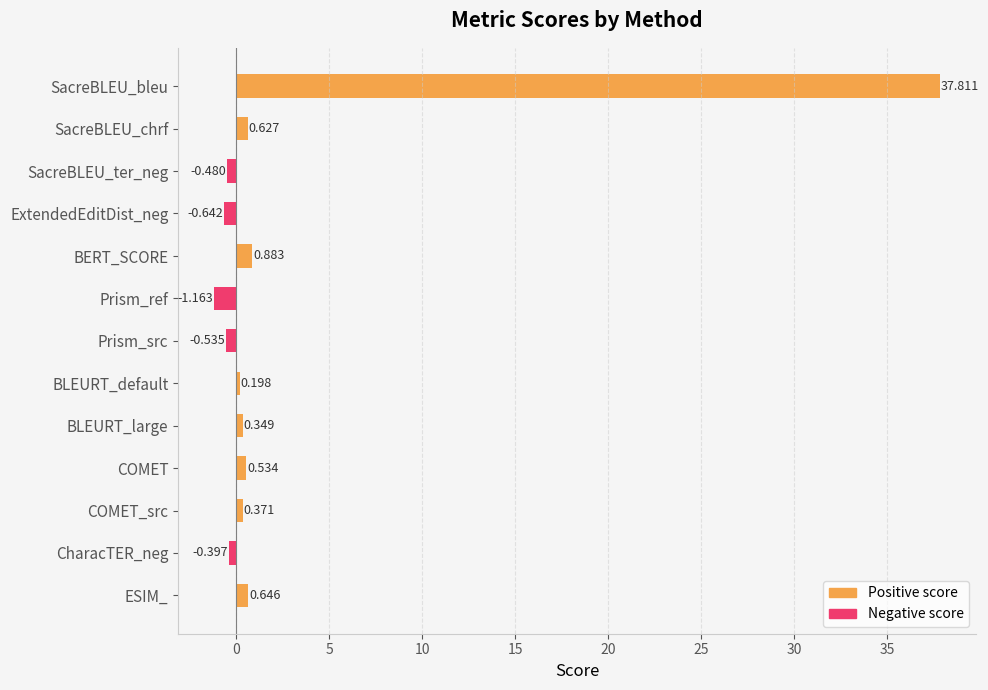

Where is the data nearest to the value 18?

BERT_SCORE